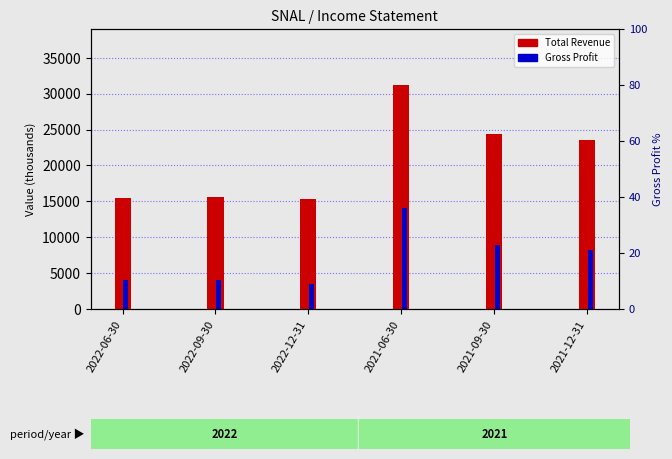

Reading left to right, list all the values displayed in this chart.

Total Revenue: 15500	15600	15300	31200	24400	23500
Gross Profit: 4100	4100	3500	14000	8900	8200